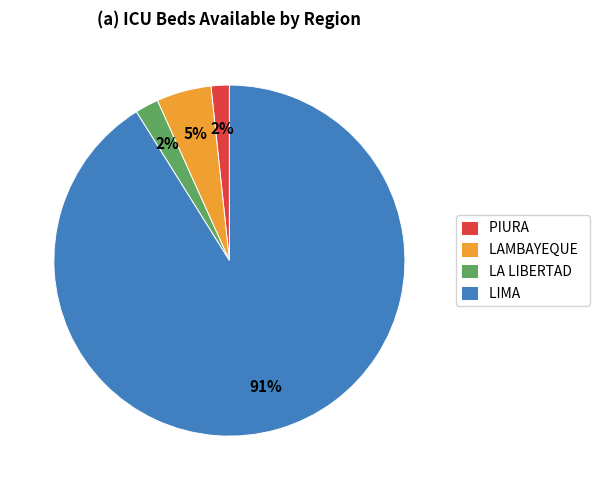

Does PIURA account for over 50% of the chart?

No